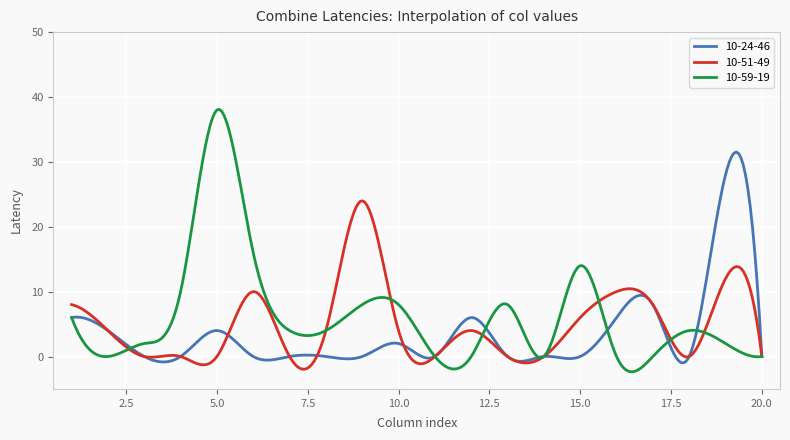

What is the average value of the 10-59-19 series?

6.3